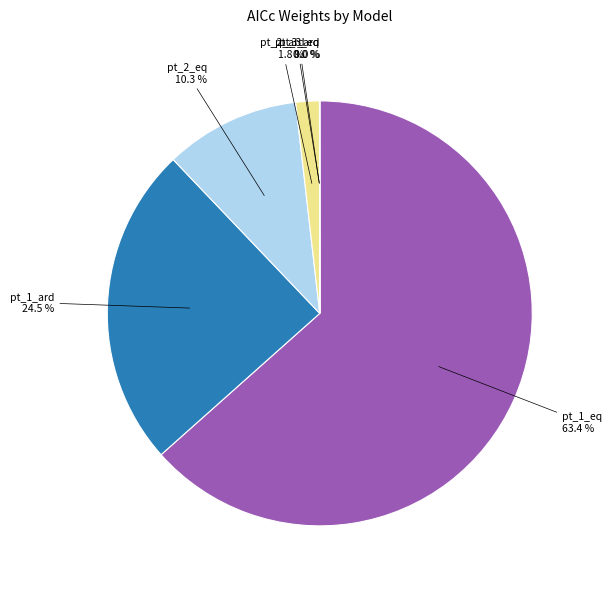

What is the total percentage of pt_2_ard and pt_2_eq?

12.1%